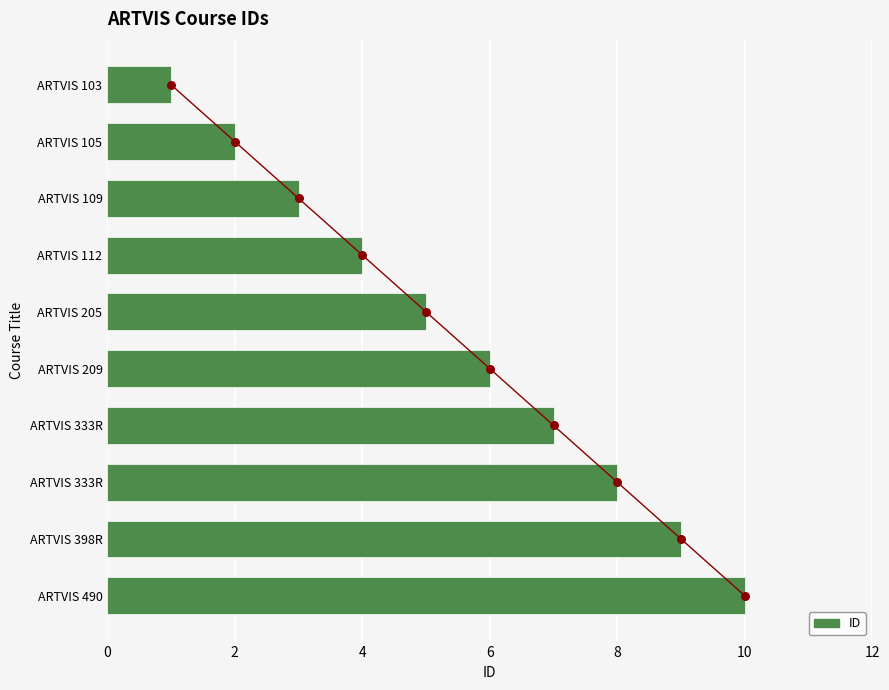

Which series reaches the maximum Y coordinate?

ID